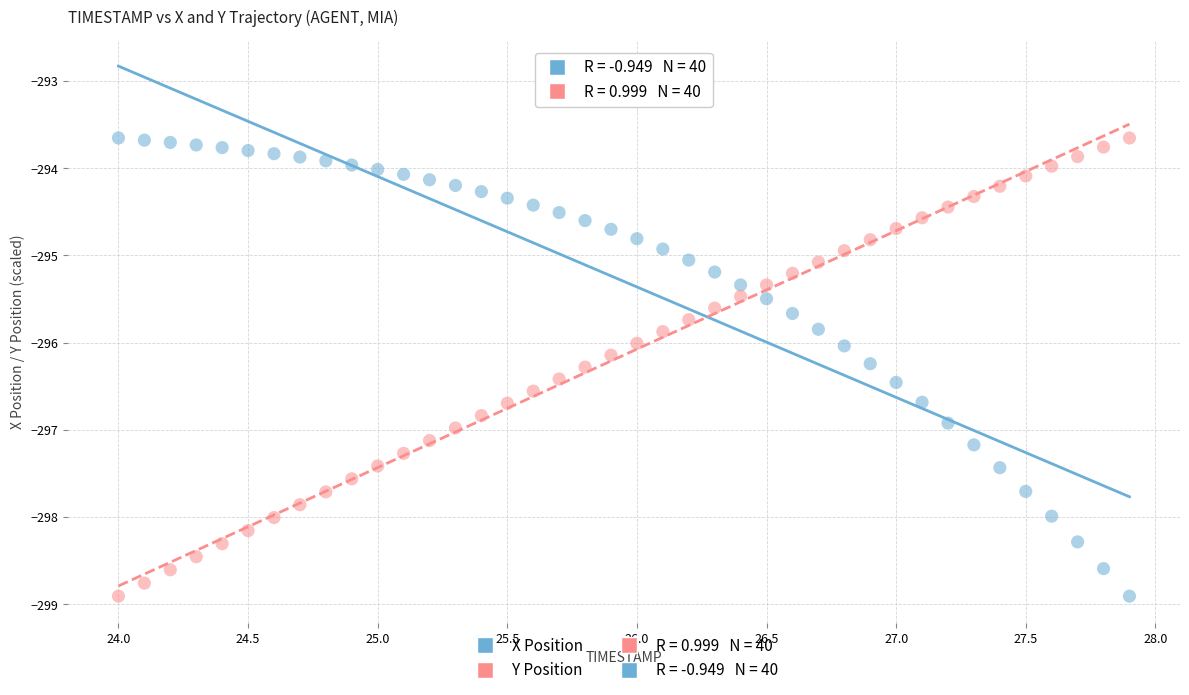

Across all data points, what is the range of Y values (max minus min)?

5.3